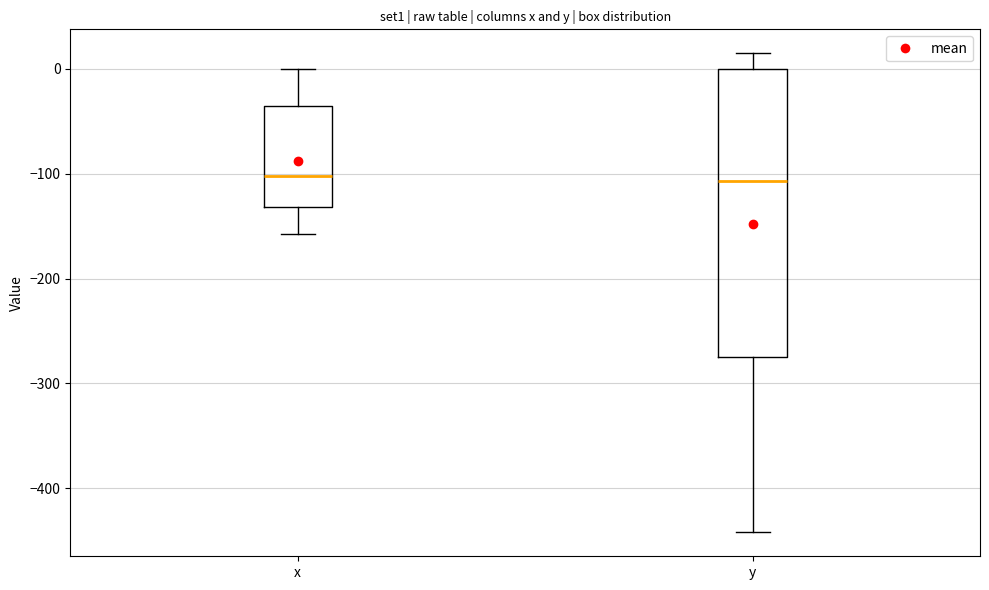

Reading left to right, transcribe this box plot: for each box, give where its median line is, the range the box spans, and where its two whiskers end, as read against the y-axis. The values are not printed on the chart, so give them approximately, as read against the axis.

x: median -100, box -130 to -40, whiskers -160 to 0
y: median -110, box -280 to 0, whiskers -440 to 20